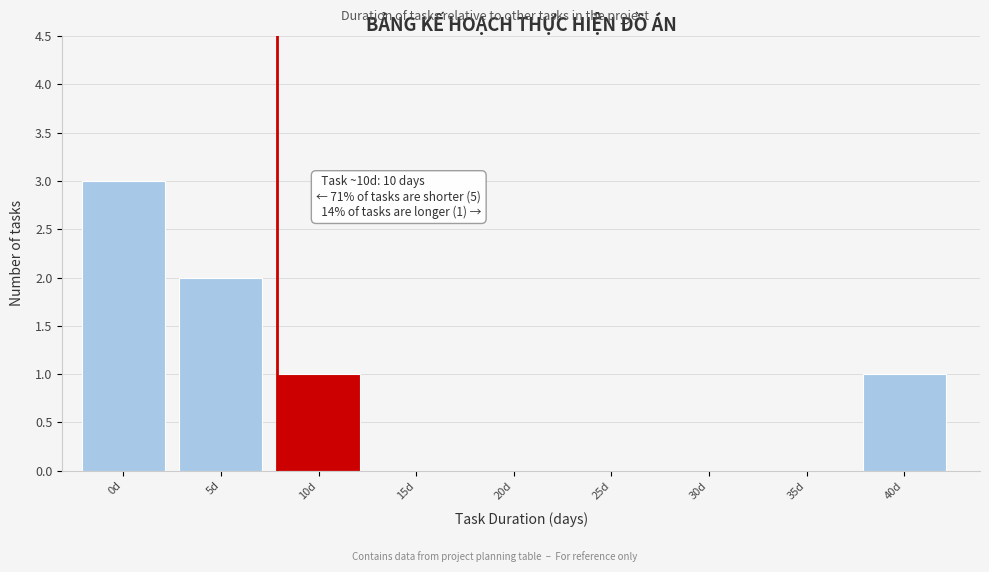

Reading left to right, extract all data points from this chart.

0d=3	5d=2	10d=1	15d=0	20d=0	25d=0	30d=0	35d=0	40d=1